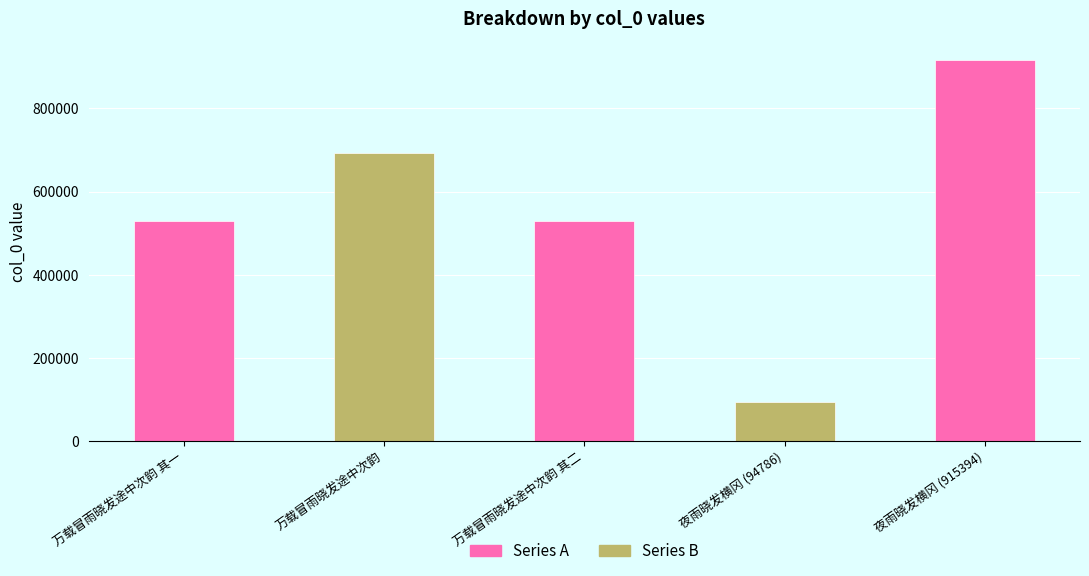

What is the greatest value displayed?

915394